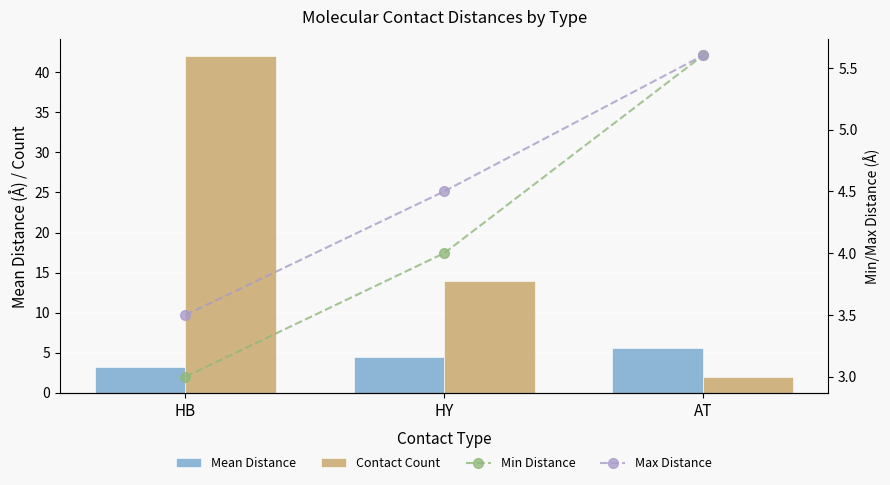

What is the value of the Min Distance bar at the 1st from the left?

3.0